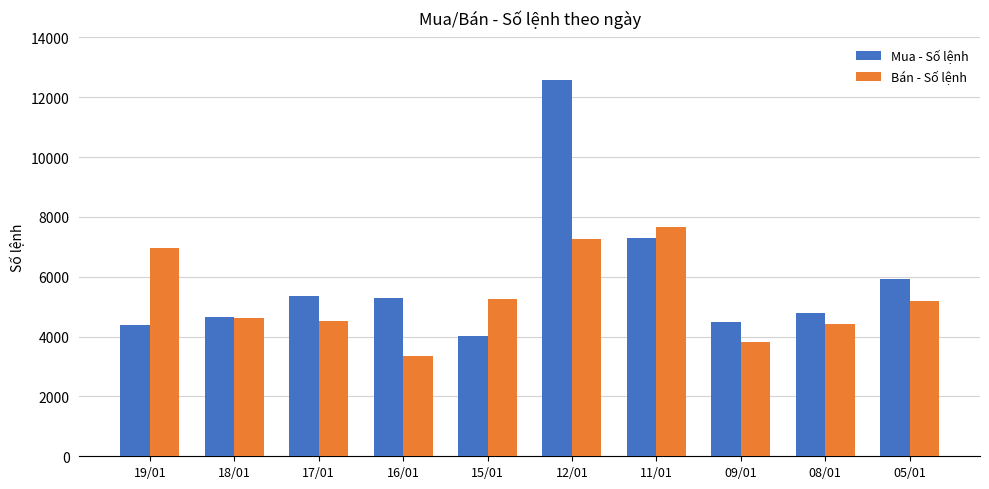

Which category has the highest value across all series?

12/01